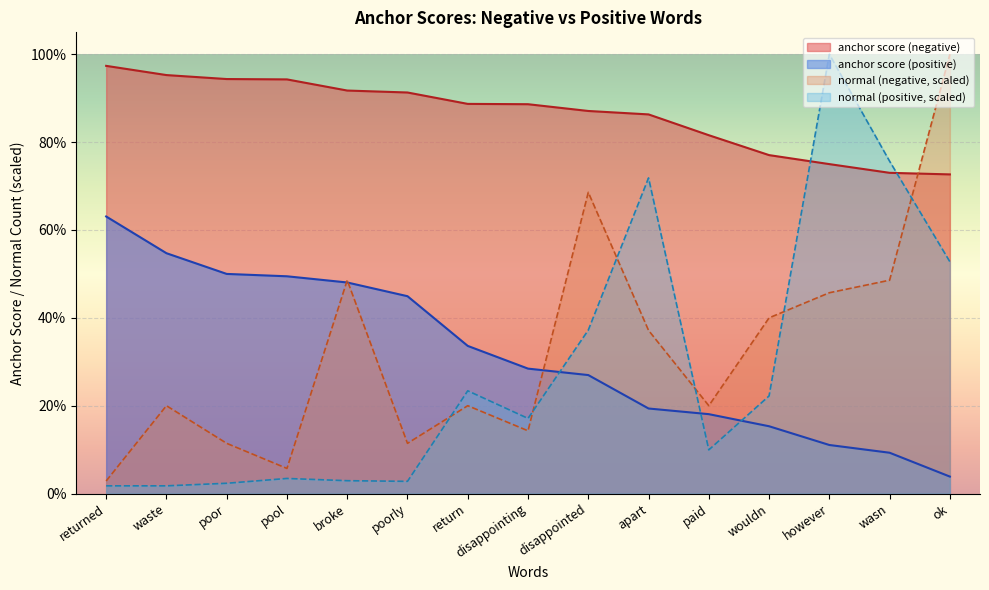

List the series in order of their peak value, highest first.

normal (negative), normal (positive), anchor score (negative), anchor score (positive)